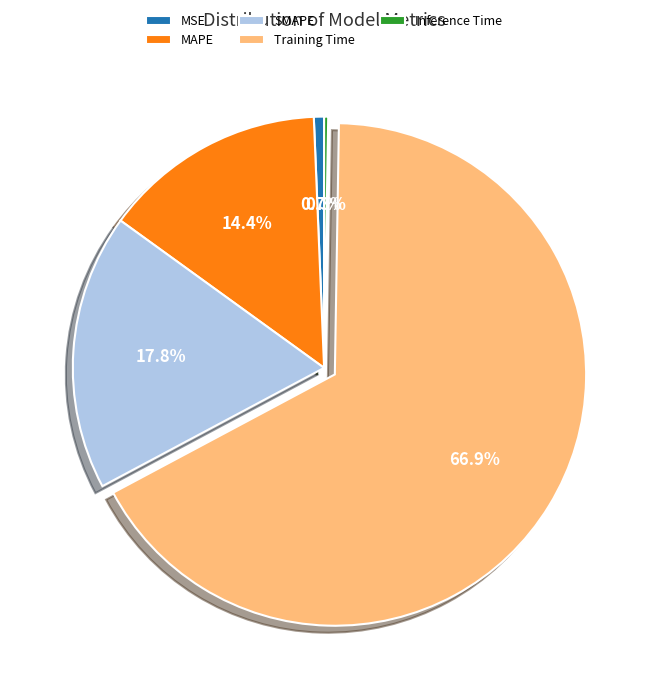

How much of the chart is everything except MSE?

99.3%